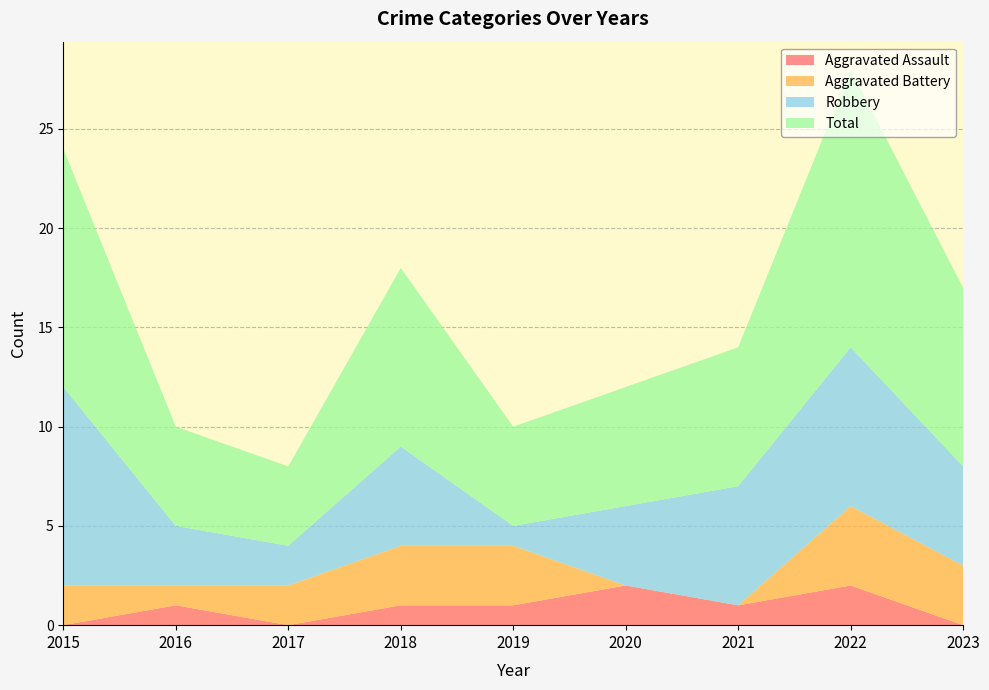

Reading left to right, list all the values displayed in this chart.

Aggravated Assault: 2015=0	2016=1	2017=0	2018=1	2019=1	2020=2	2021=1	2022=2	2023=0
Aggravated Battery: 2015=2	2016=1	2017=2	2018=3	2019=3	2020=0	2021=0	2022=4	2023=3
Robbery: 2015=10	2016=3	2017=2	2018=5	2019=1	2020=4	2021=6	2022=8	2023=5
Total: 2015=12	2016=5	2017=4	2018=9	2019=5	2020=6	2021=7	2022=14	2023=9